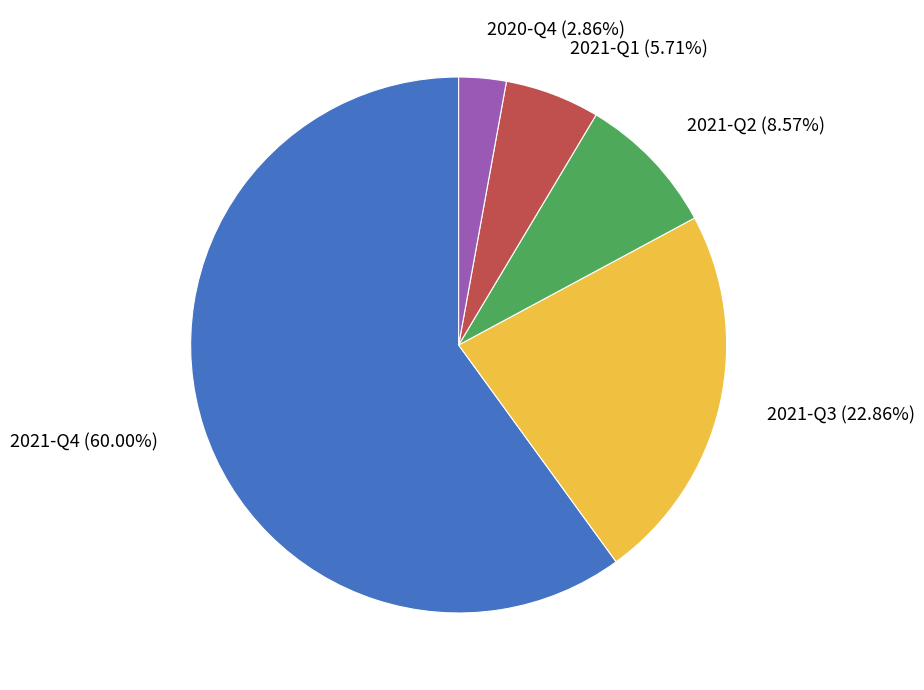

Which has a higher value, 2021-Q4 or 2020-Q4?

2021-Q4